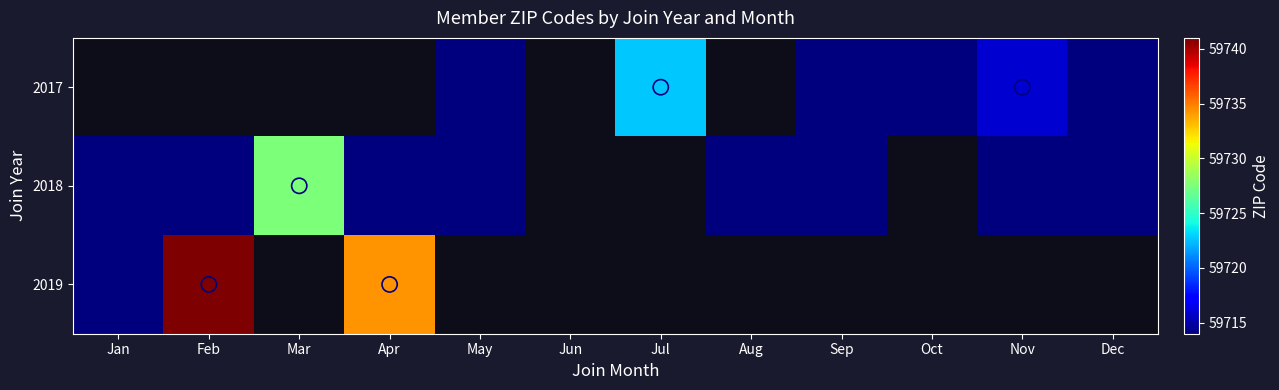

Which category has the lowest value across all series?

May